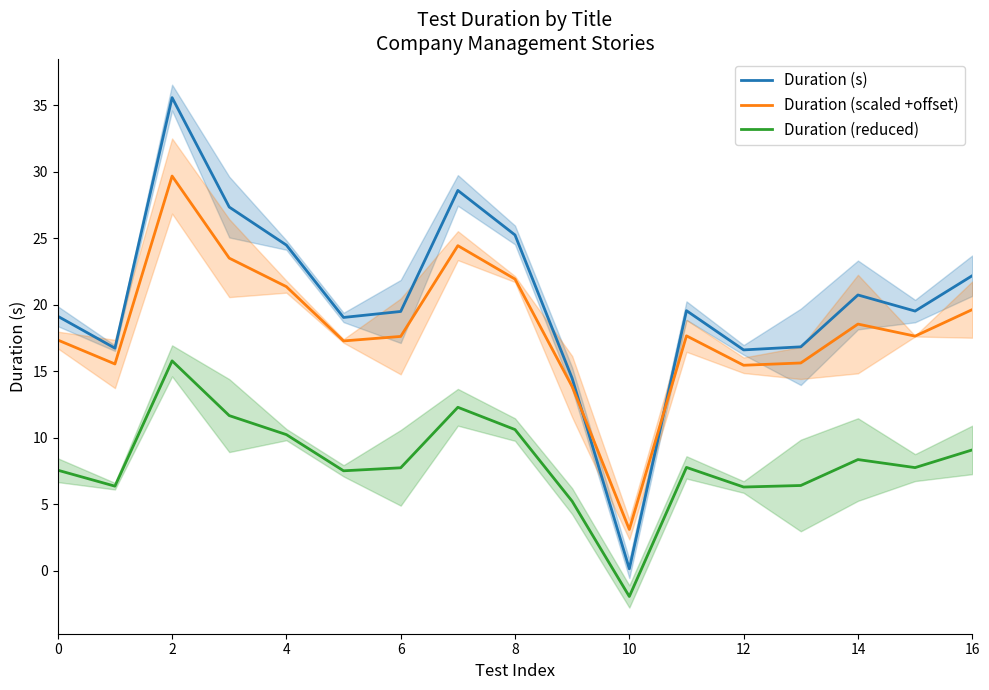

How many series are shown in this chart?

3